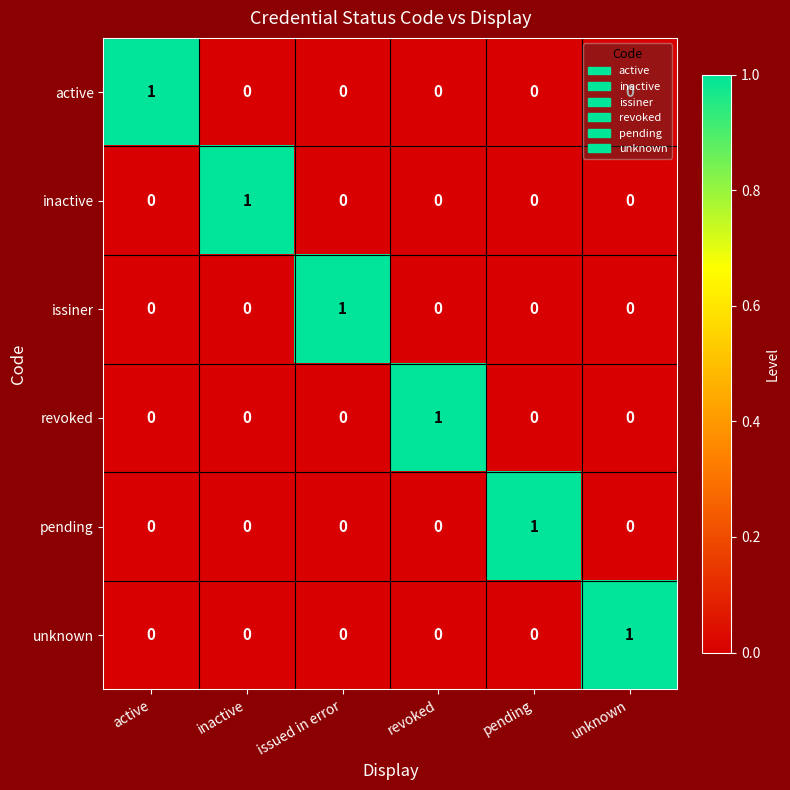

At which label does issiner reach its peak?

issued in error